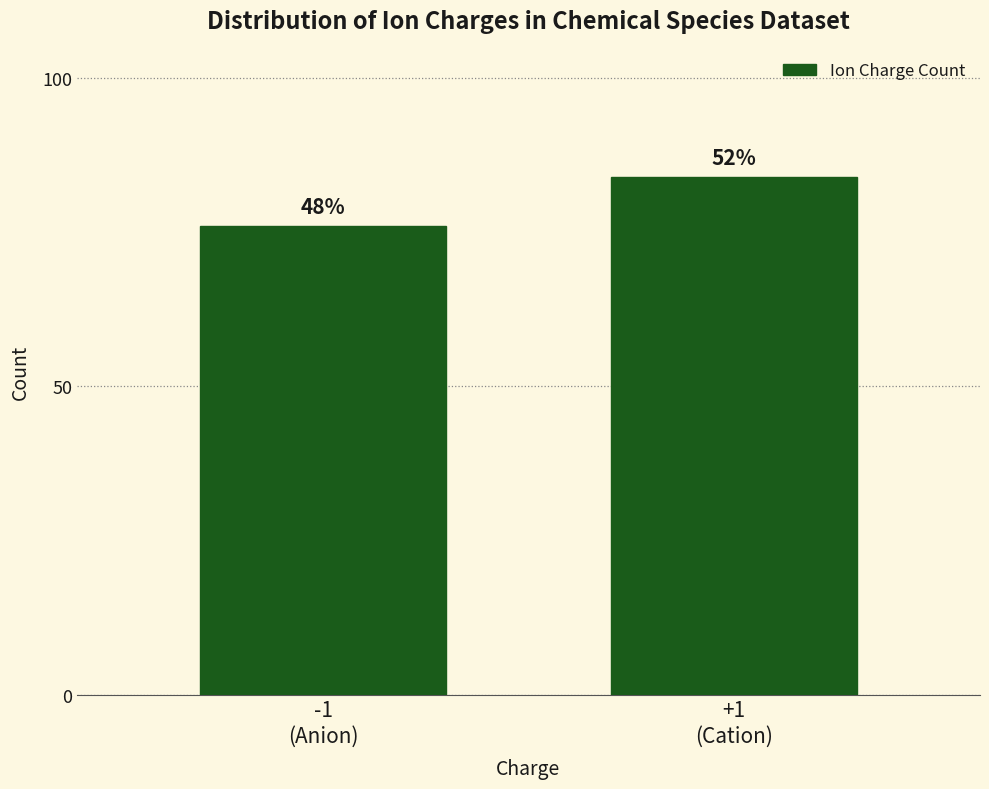

Are the bars horizontal?

No